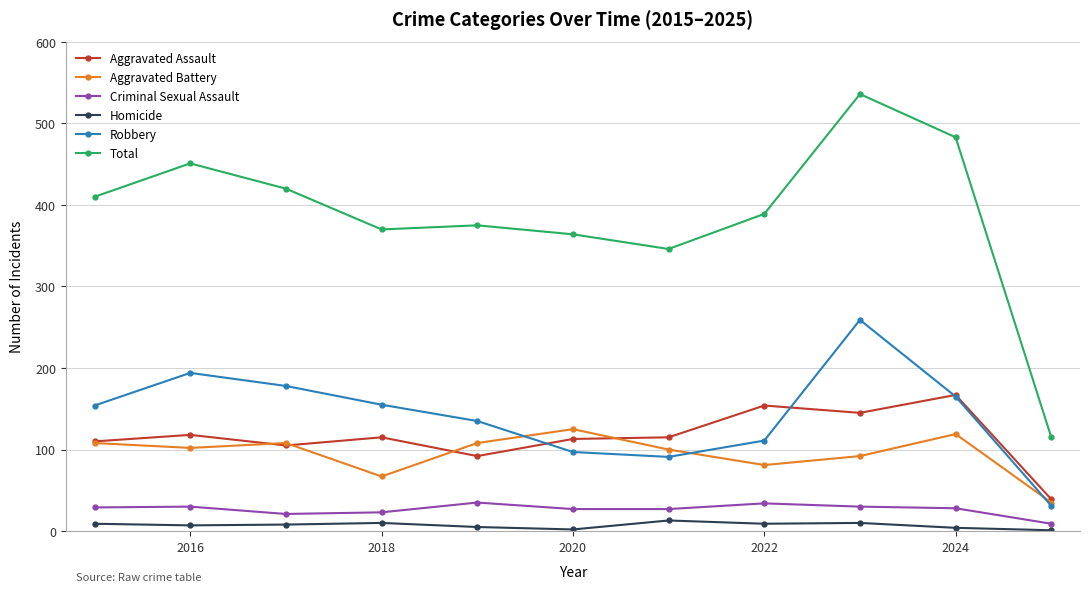

Which series has the widest spread of values?

Total